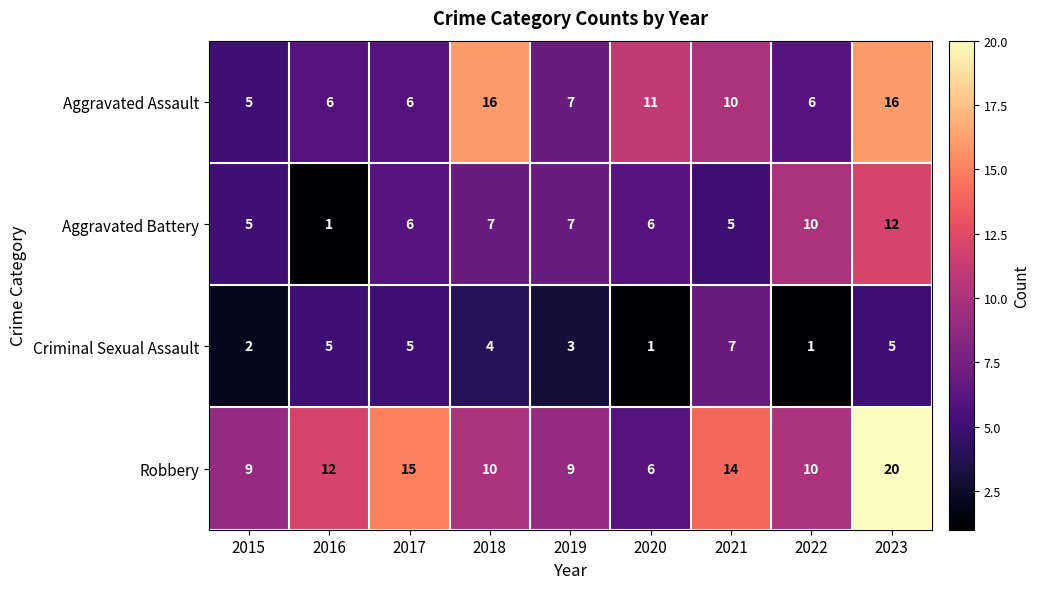

Rank the series by their maximum value, from highest to lowest.

Robbery, Aggravated Assault, Aggravated Battery, Criminal Sexual Assault